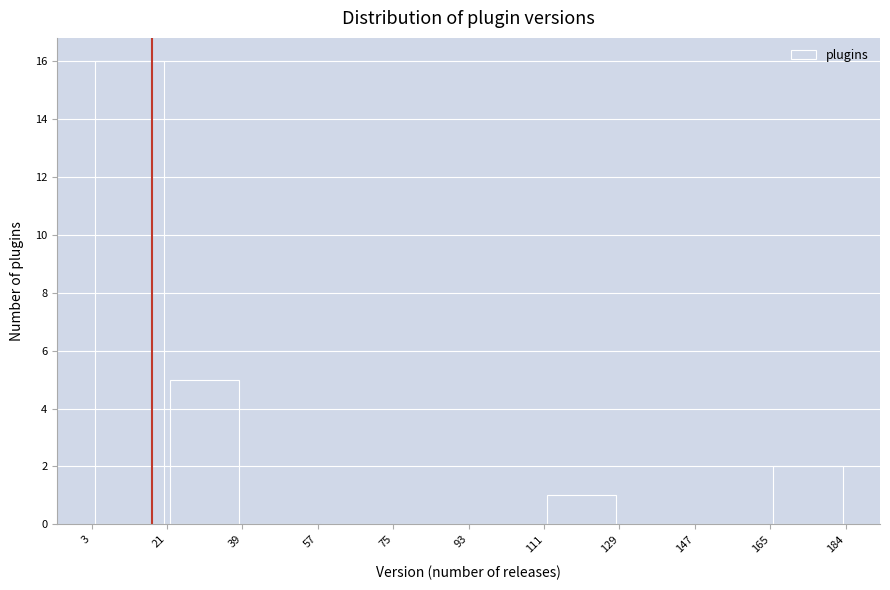

What is the height of the bar covering 111 to 129 on the x-axis? The values are not printed on the chart, so give them approximately, as read against the axis.

1